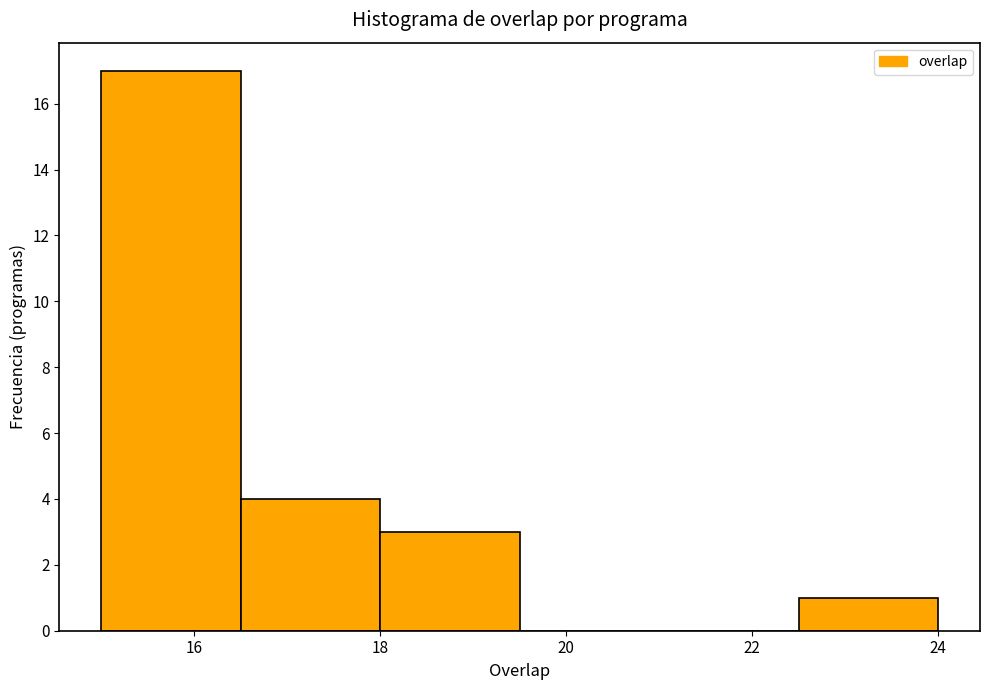

What is the height of the bar covering 15.0 to 16.5 on the x-axis? Neither the bar edges nor the heights are printed on the chart, so give them approximately, as read against the axes.

17